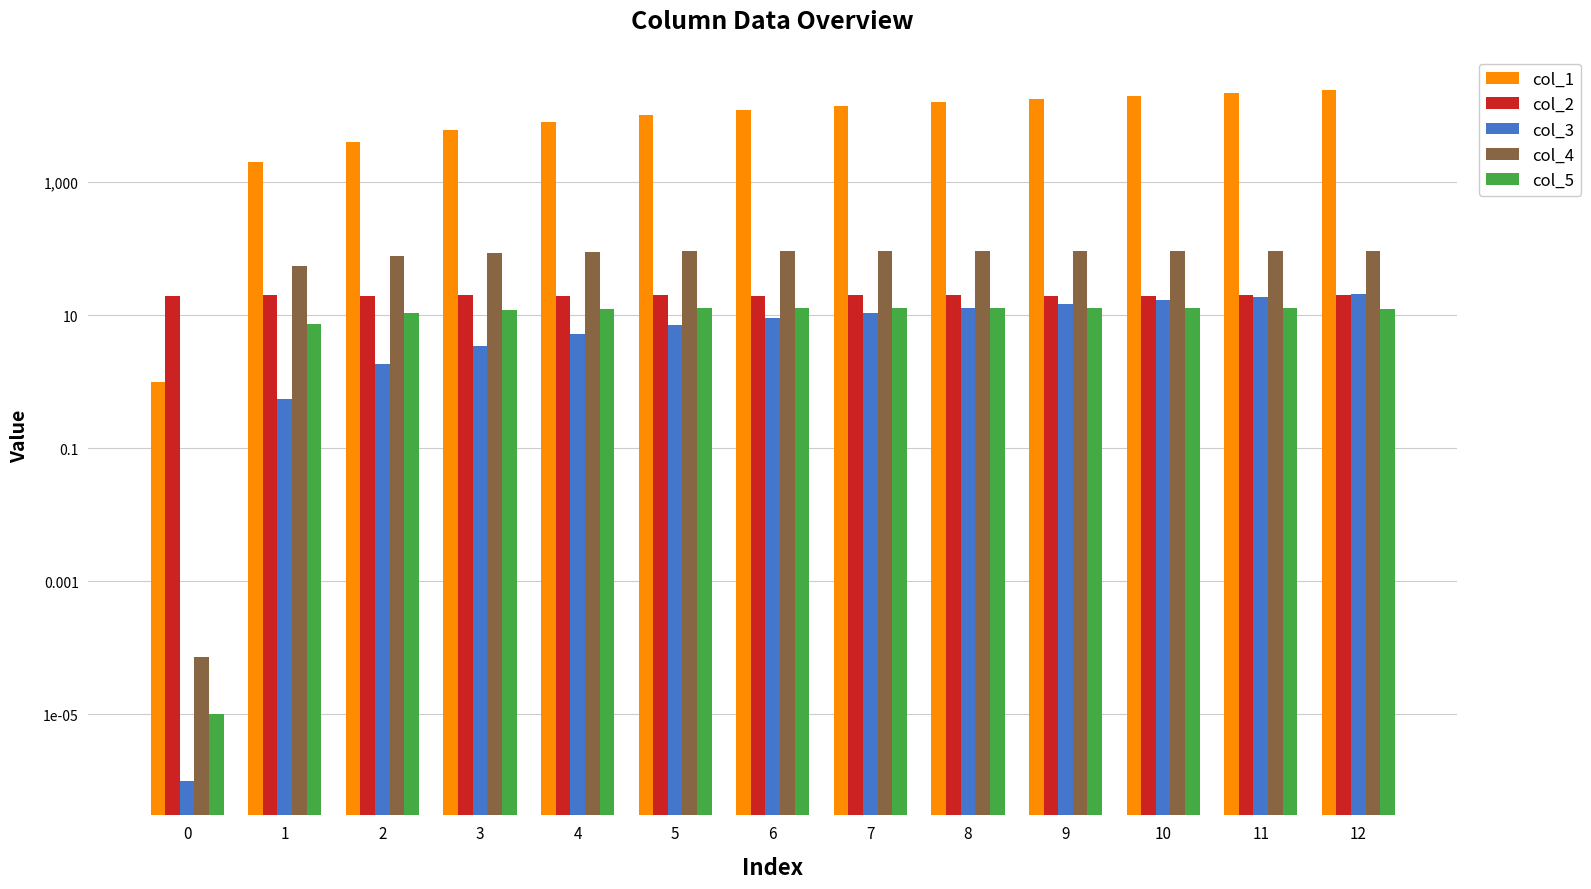

How many series are shown in this chart?

5